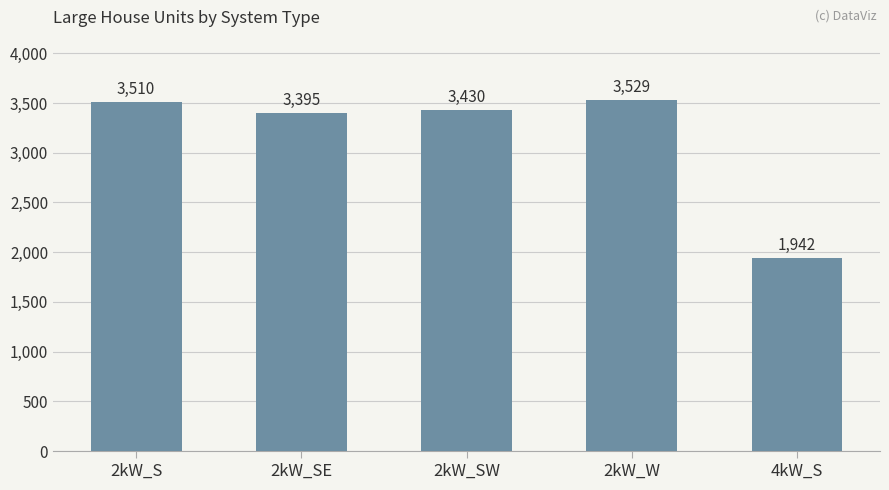

Which label corresponds to the smallest value in the chart?

4kW_S